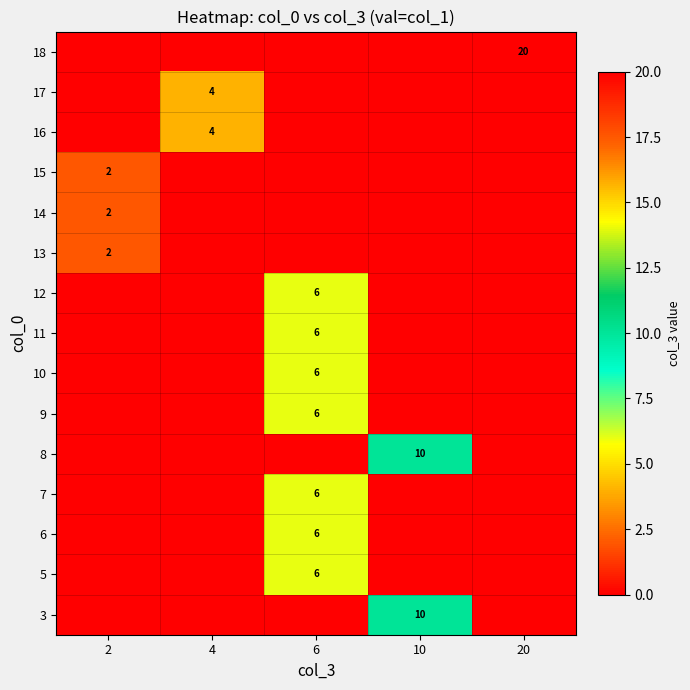

What is the maximum value shown in the chart?

20